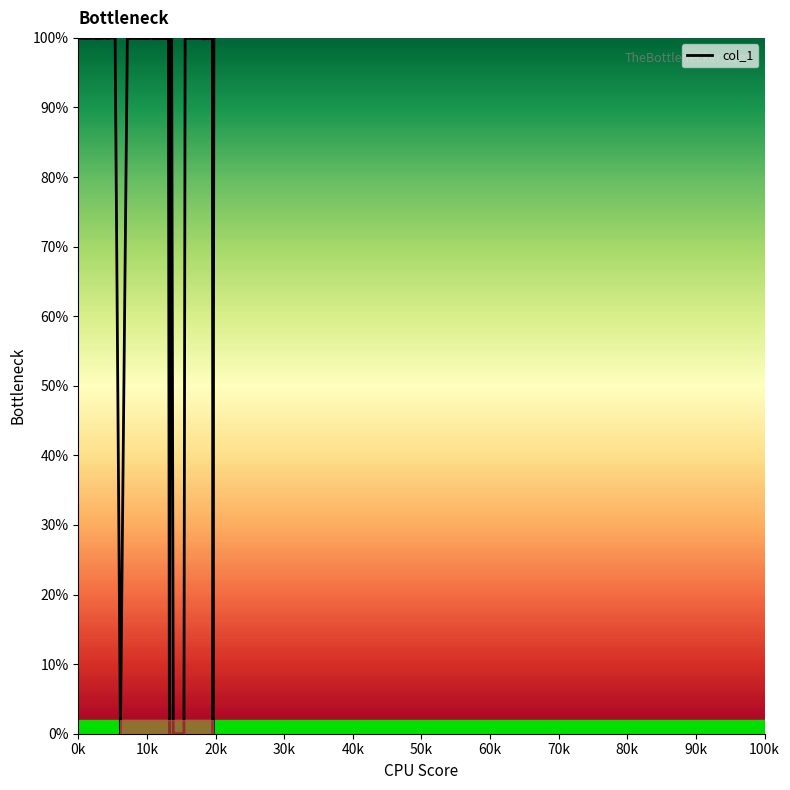

What is the greatest value displayed?

100.0